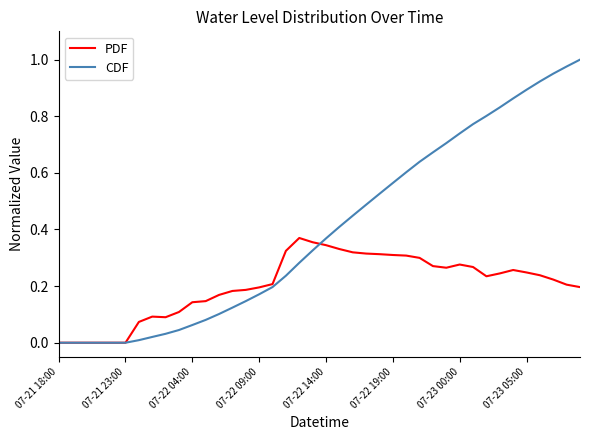

Rank the series by their maximum value, from highest to lowest.

CDF, PDF